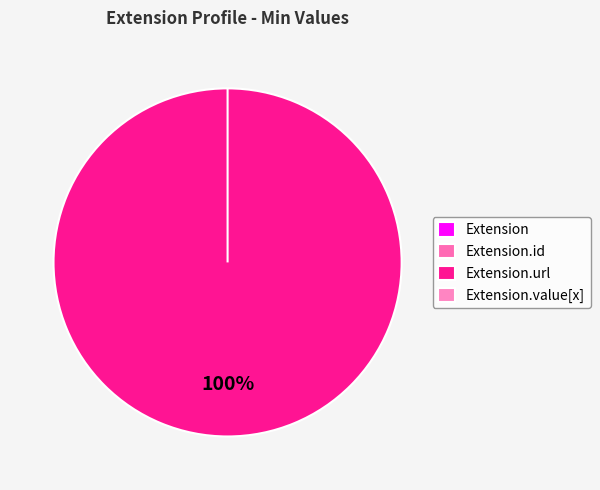

To the nearest percent, what is the difference between the Extension.id and Extension.url slice percentages?

100%